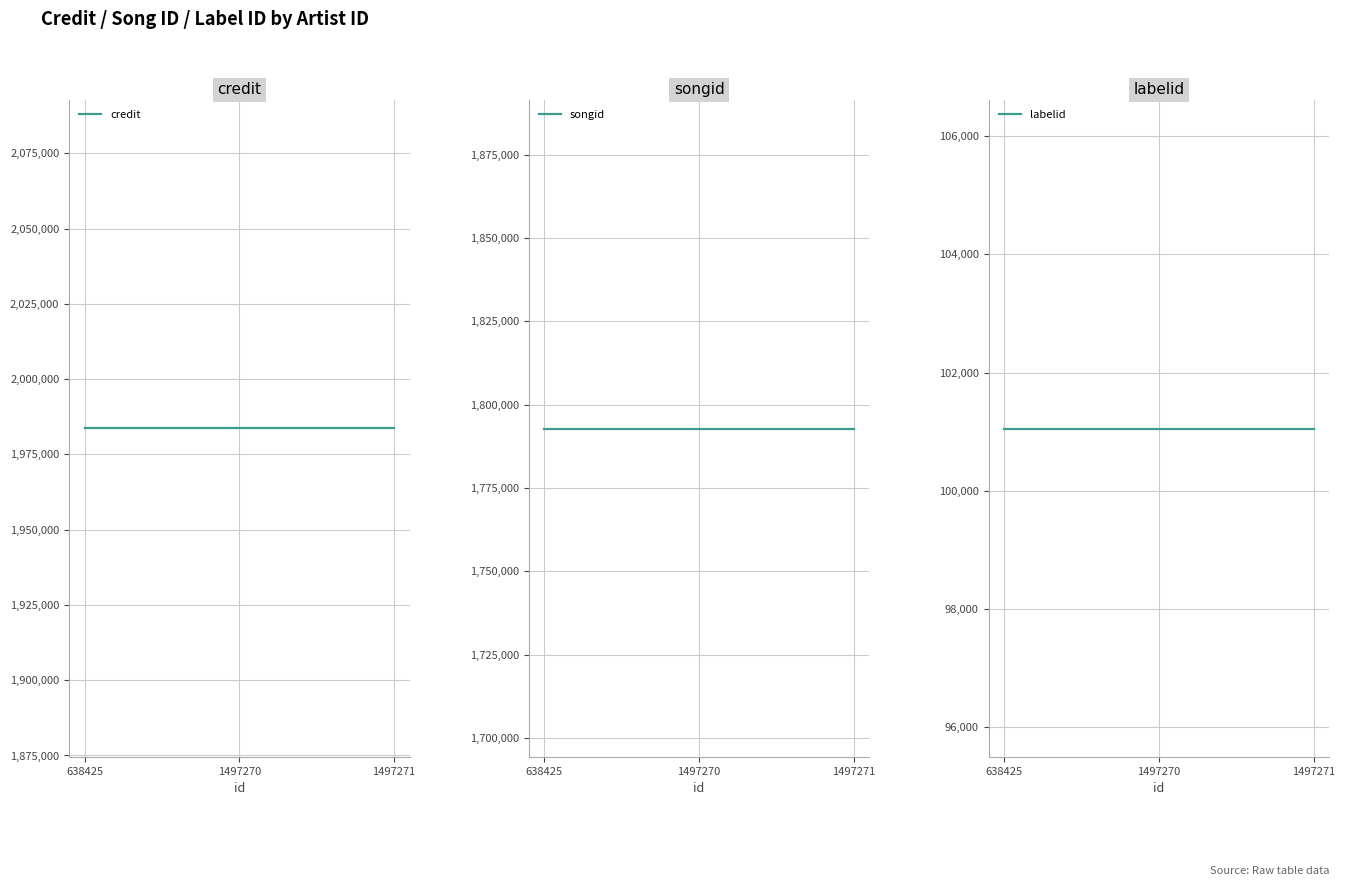

At which category is the sum across all series the highest?

638425